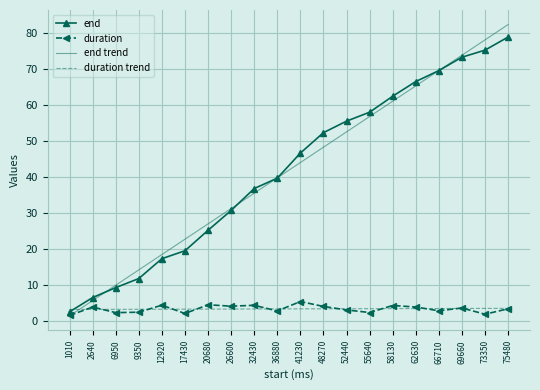

True or false: end has a value of 3.0 at 2640.

False